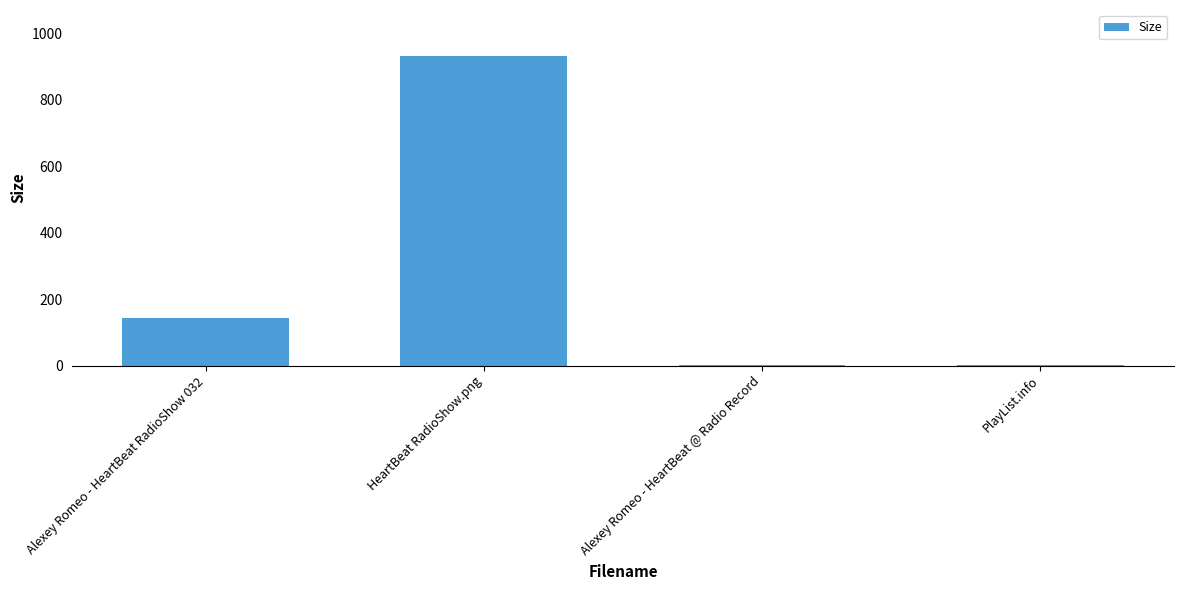

Read the value at HeartBeat RadioShow.png.

930.8